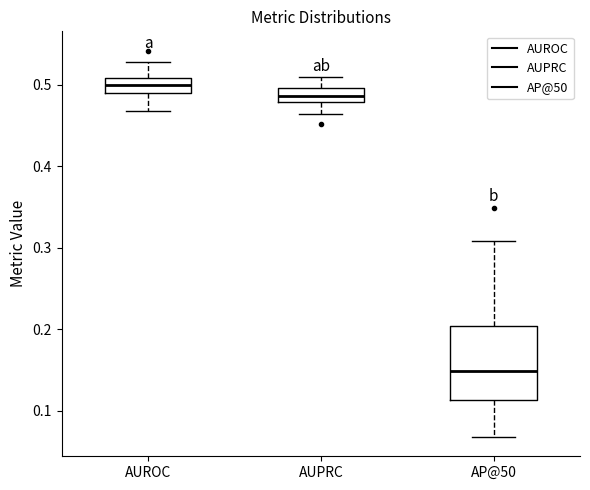

Reading left to right, transcribe this box plot: for each box, give where its median line is, the range the box spans, and where its two whiskers end, as read against the y-axis. The values are not printed on the chart, so give them approximately, as read against the axis.

AUROC: median 0.50, box 0.49 to 0.51, whiskers 0.47 to 0.53
AUPRC: median 0.49, box 0.48 to 0.50, whiskers 0.46 to 0.51
AP@50: median 0.15, box 0.11 to 0.20, whiskers 0.07 to 0.31